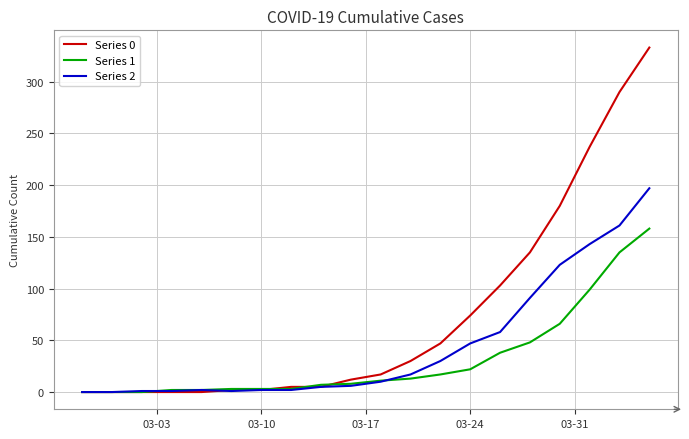

Which series has the widest spread of values?

Series 0